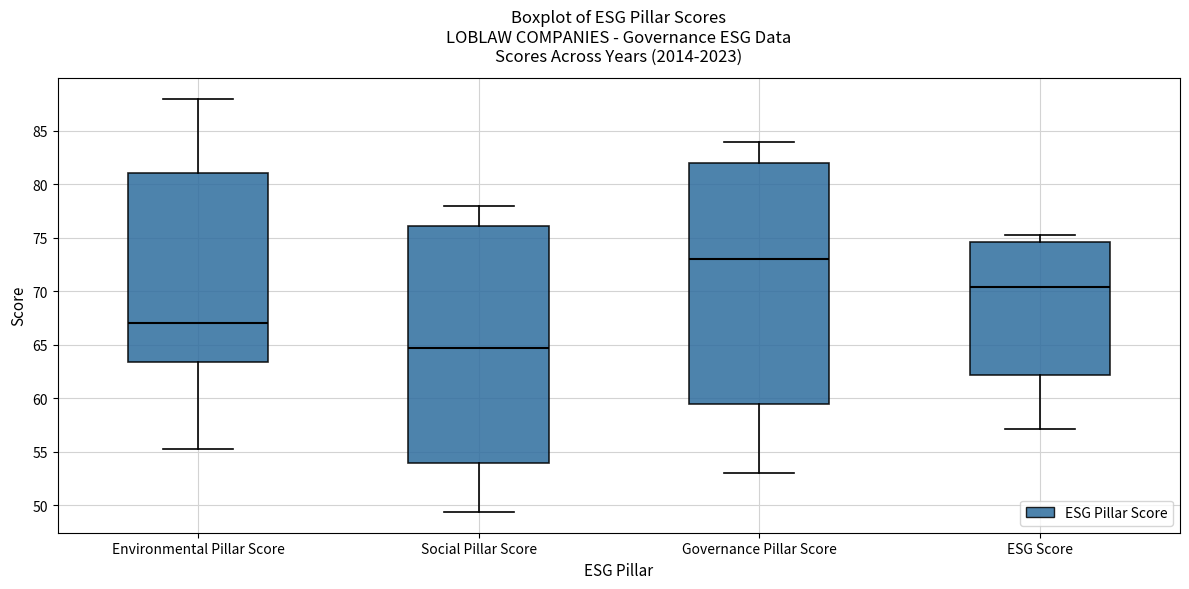

Which box's median line is the highest?

Governance Pillar Score